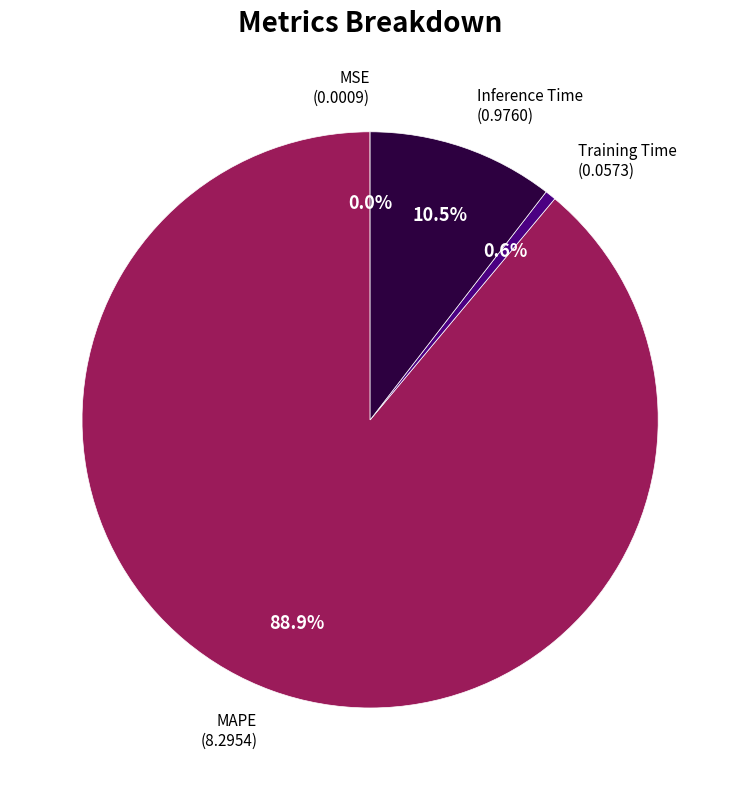

What is the total percentage of Training Time and Inference Time?

11.1%